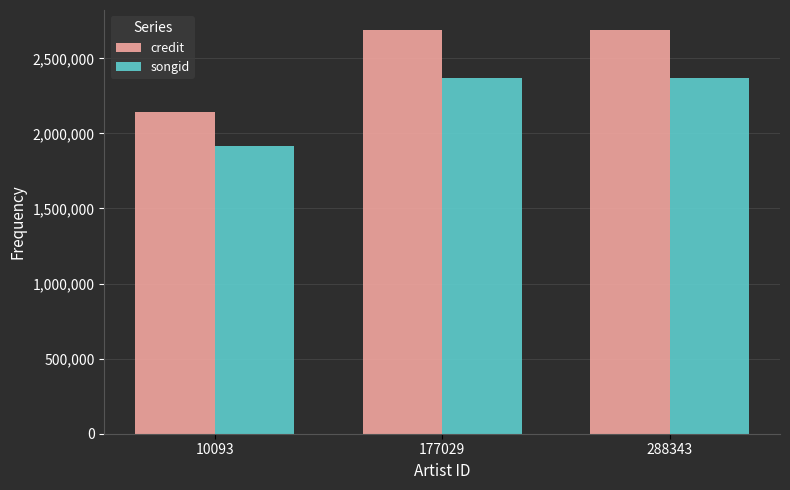

Is the value of credit at 288343 greater than the value of songid at 177029?

Yes